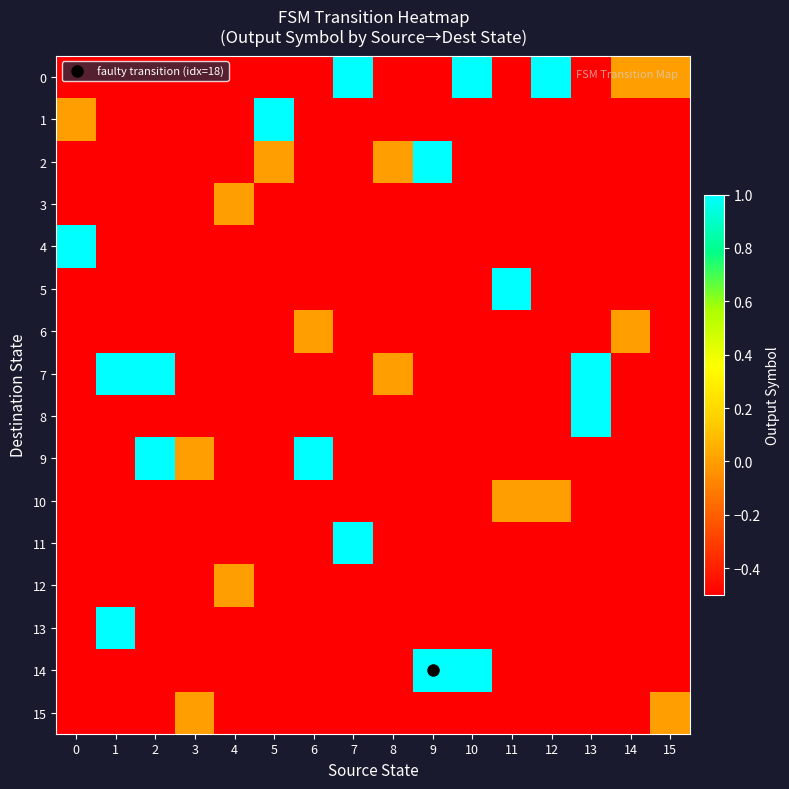

What is the difference between the highest and lowest values at 14?

0.5